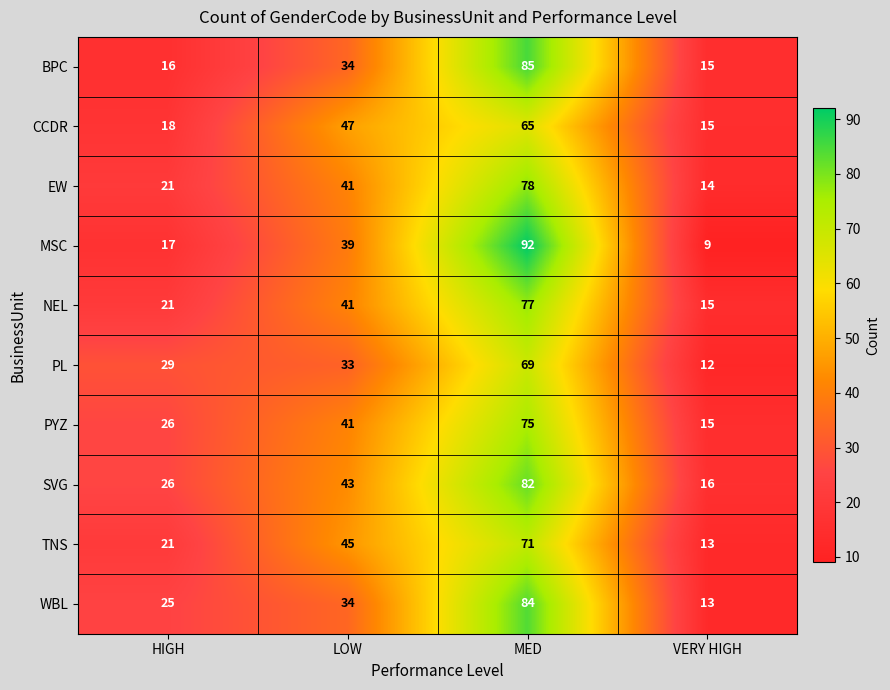

At how many categories does at least one series exceed 37?

2